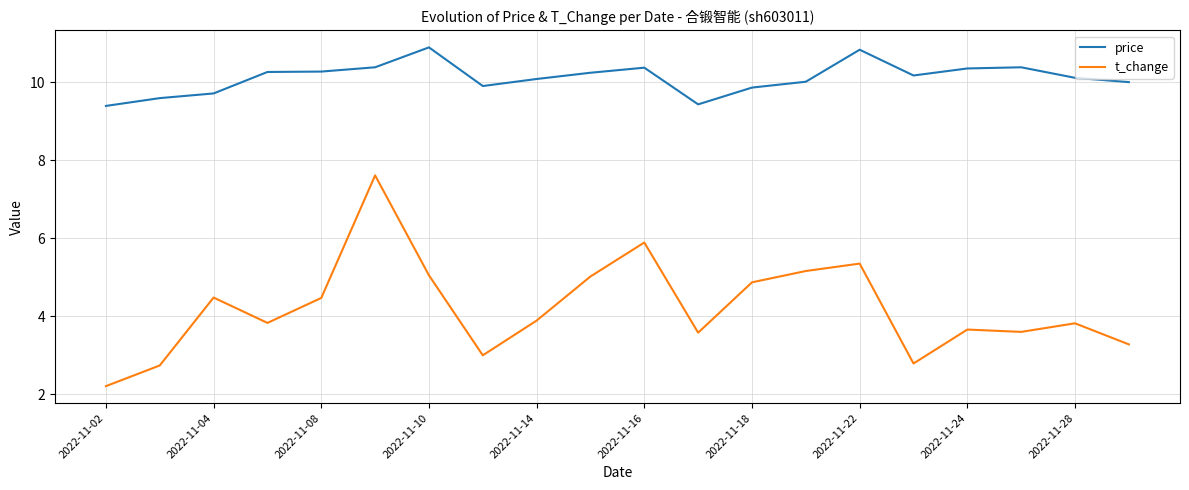

What is the smallest value displayed?

2.2